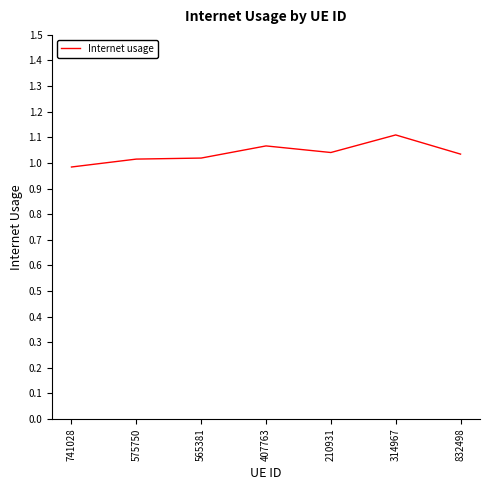

What is the change in value from 741028 to 832498?

+0.1